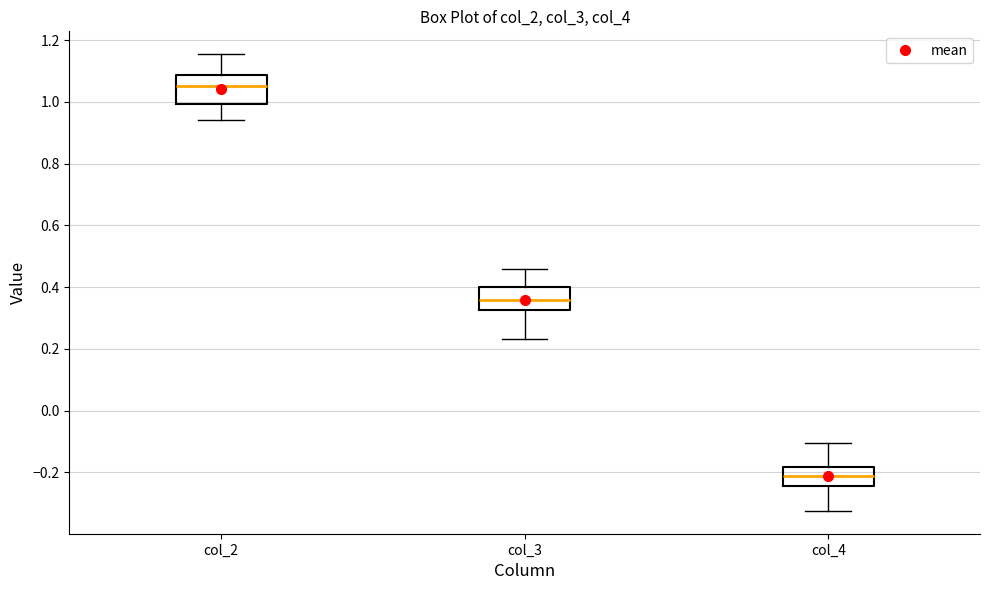

Which box has the highest median line?

col_2